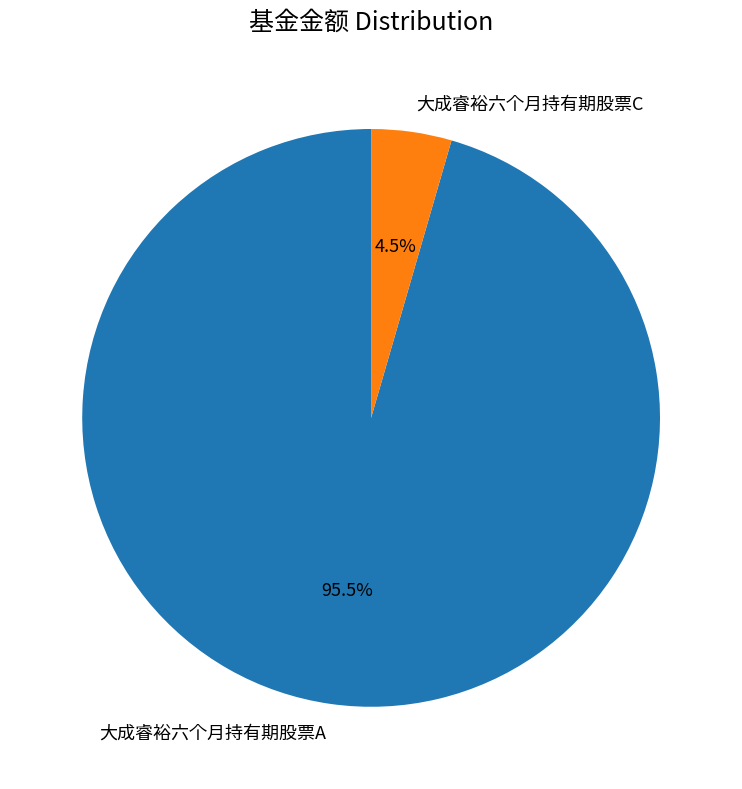

Which slice is the smallest?

大成睿裕六个月持有期股票C